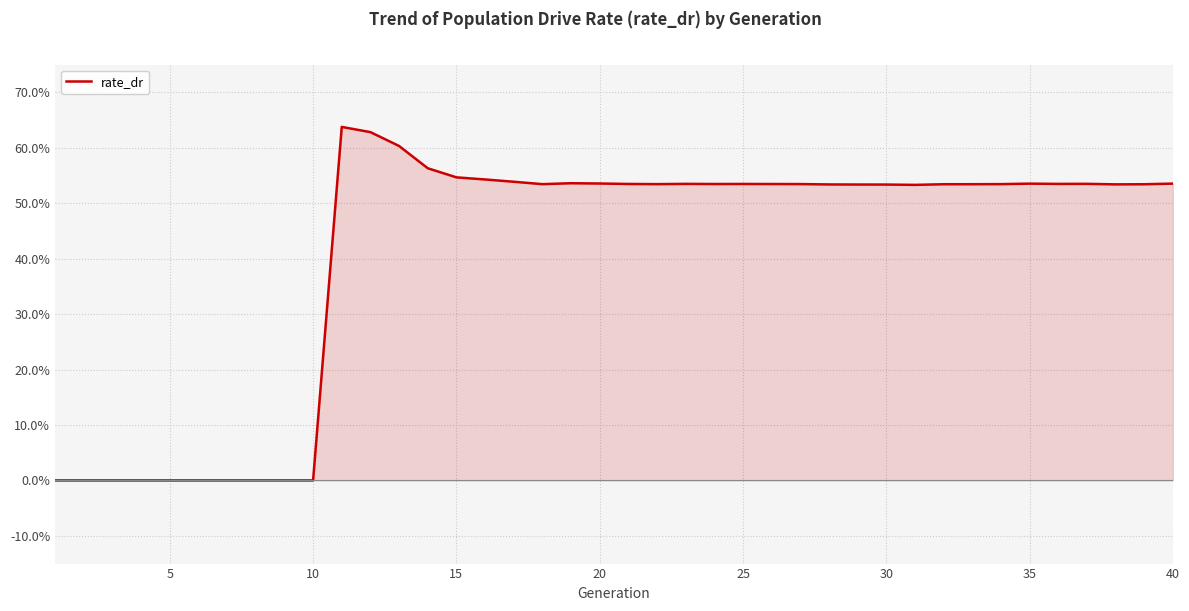

How many interior local valleys (lower than both neighbors) does the data have?

6